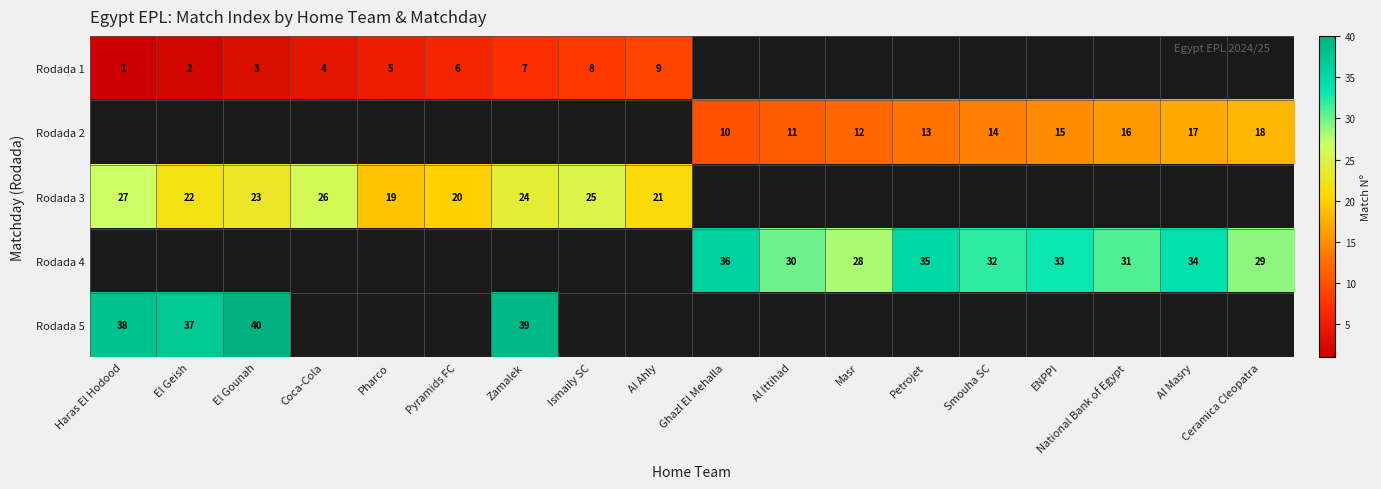

Is it true that Rodada 3 equals 26 at Coca-Cola?

True